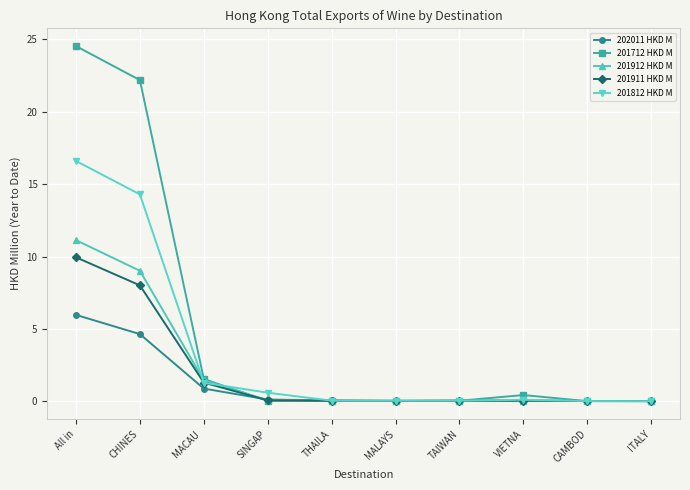

How many series are shown in this chart?

5